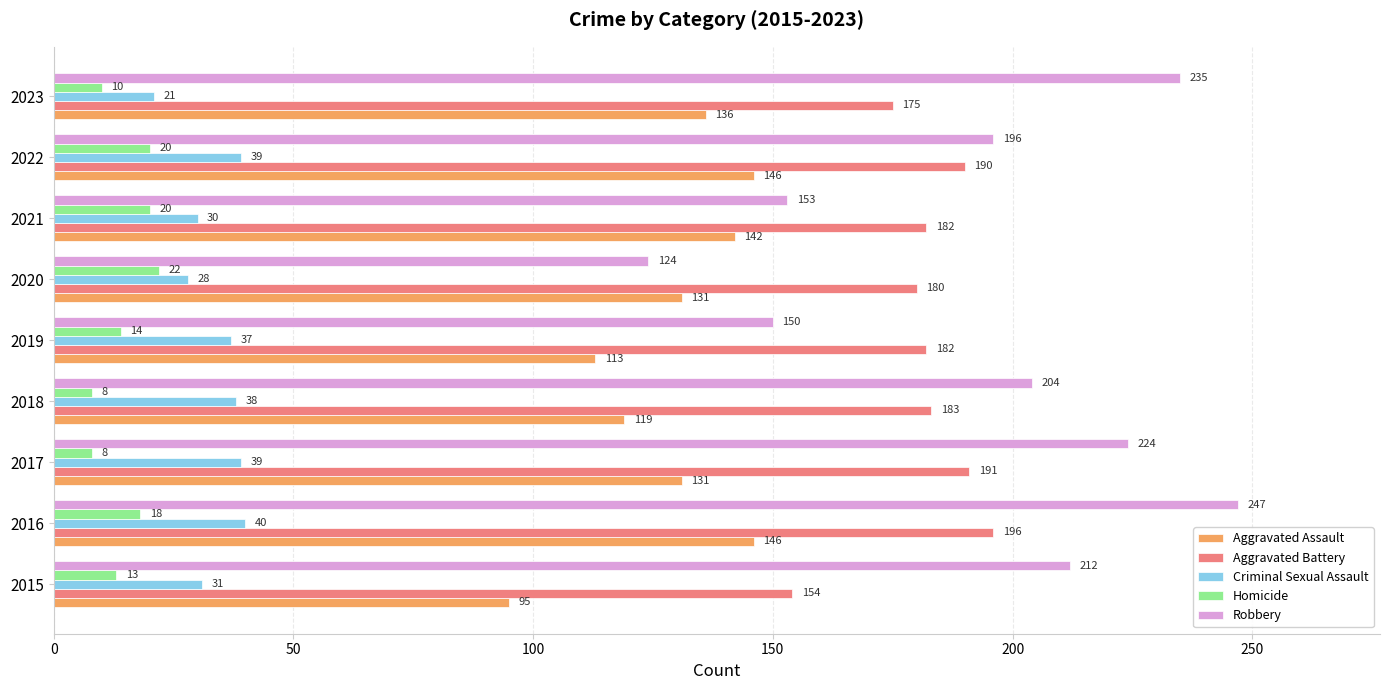

What is the average value of the Aggravated Assault series?

129